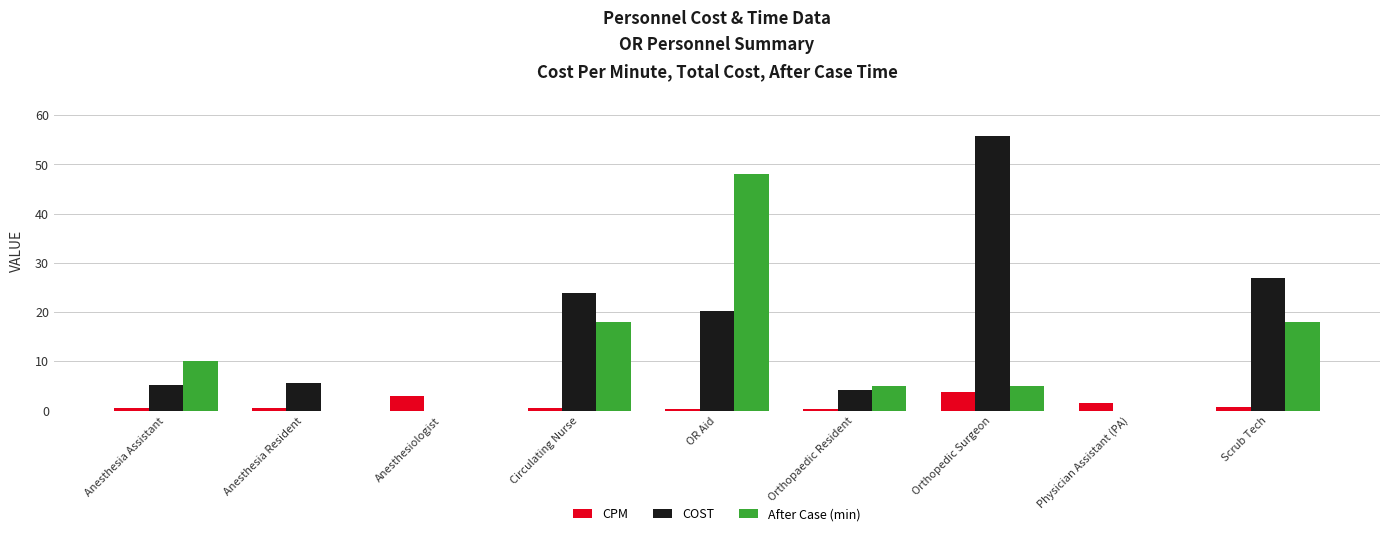

Which series changed the most between Anesthesia Assistant and Physician Assistant (PA)?

After Case (min)